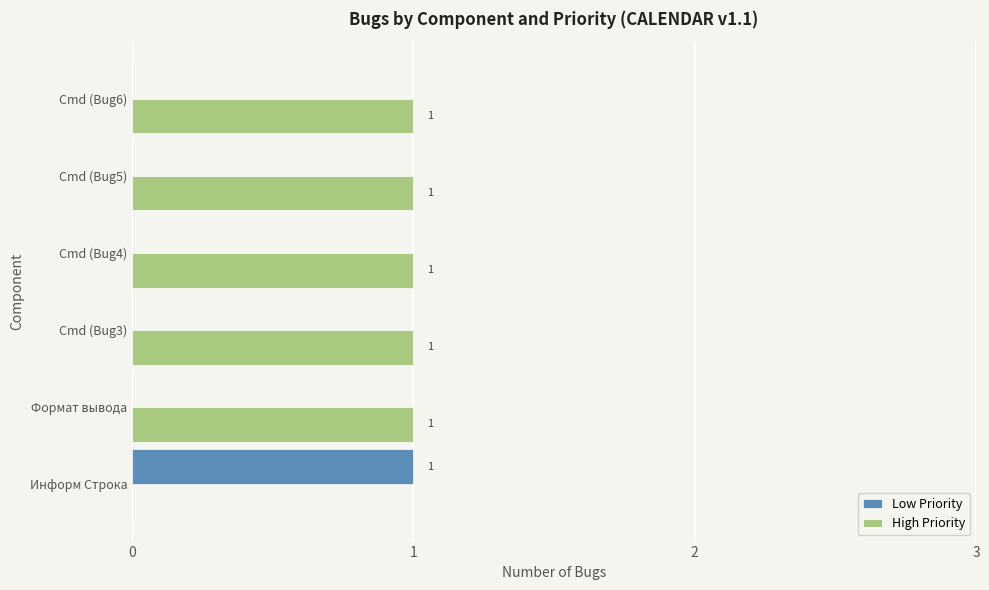

Which category has the highest value in the Low Priority series?

Информ Строка